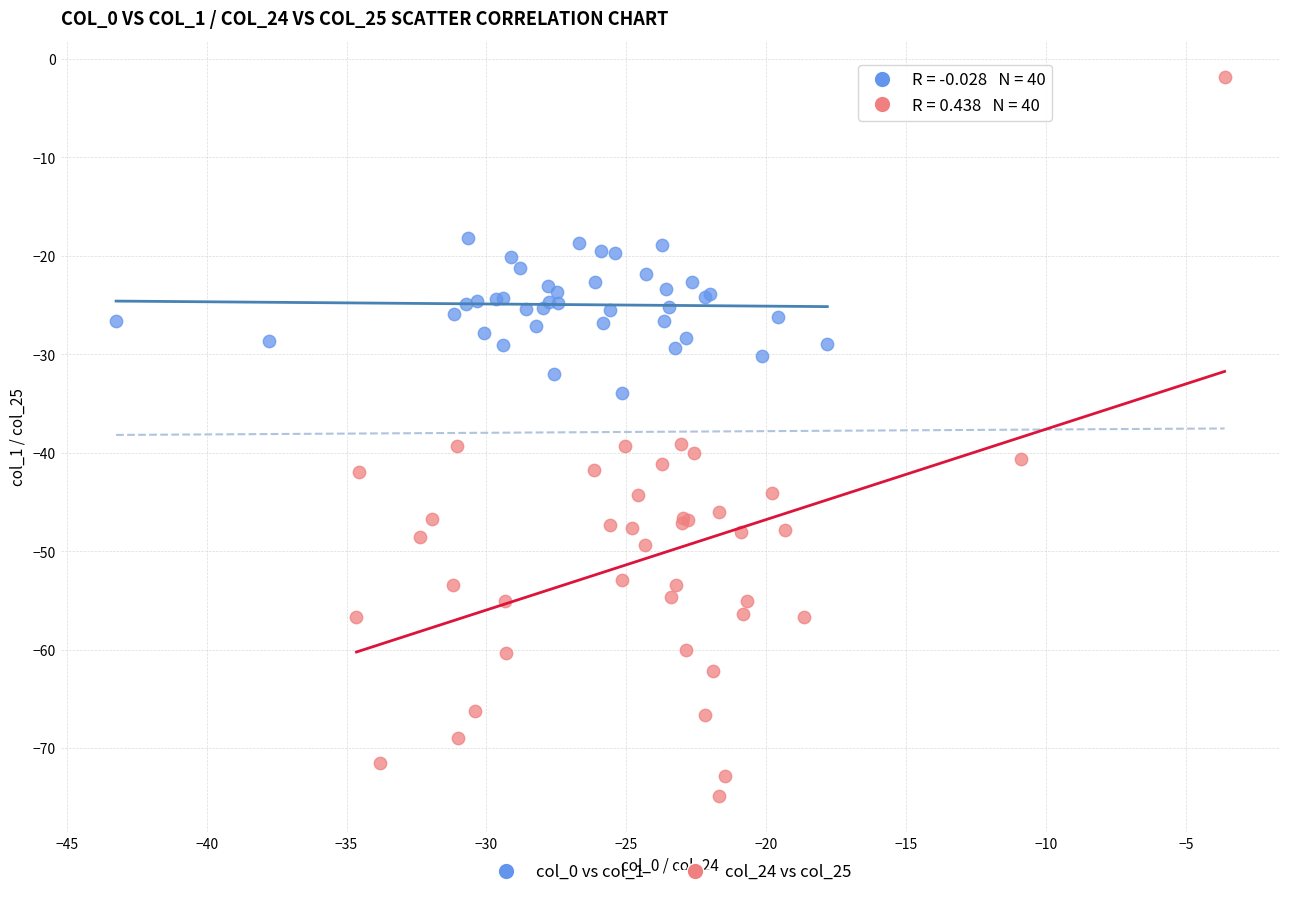

Which series contains the highest Y value?

col_24 vs col_25